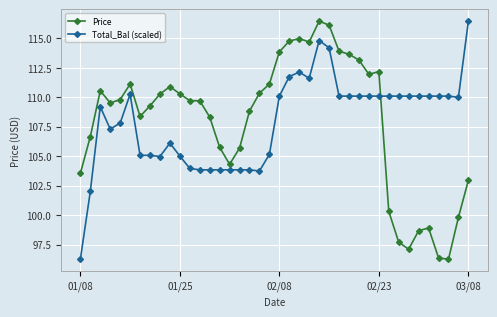

What is the value of the Total_Bal (scaled) point at the 19th from the left?

103.7